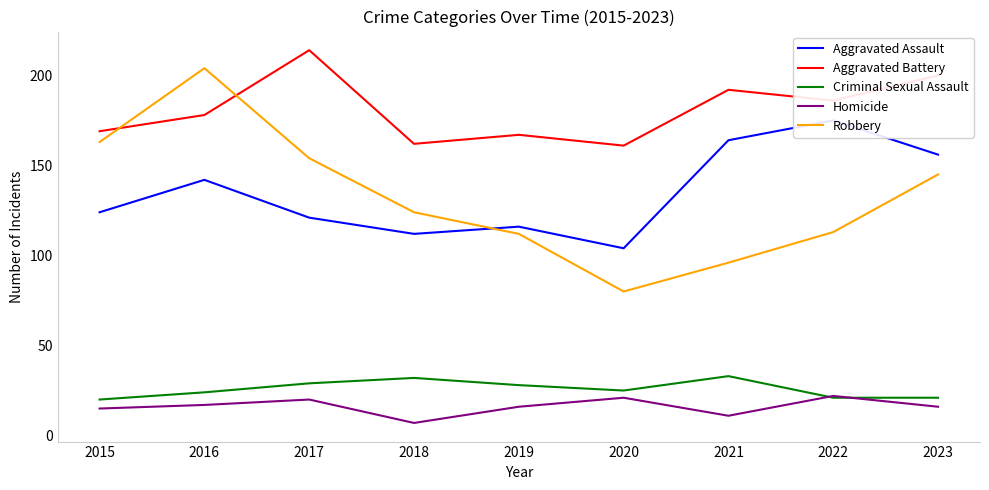

Is the value of Robbery at 2016 greater than the value of Aggravated Assault at 2019?

Yes